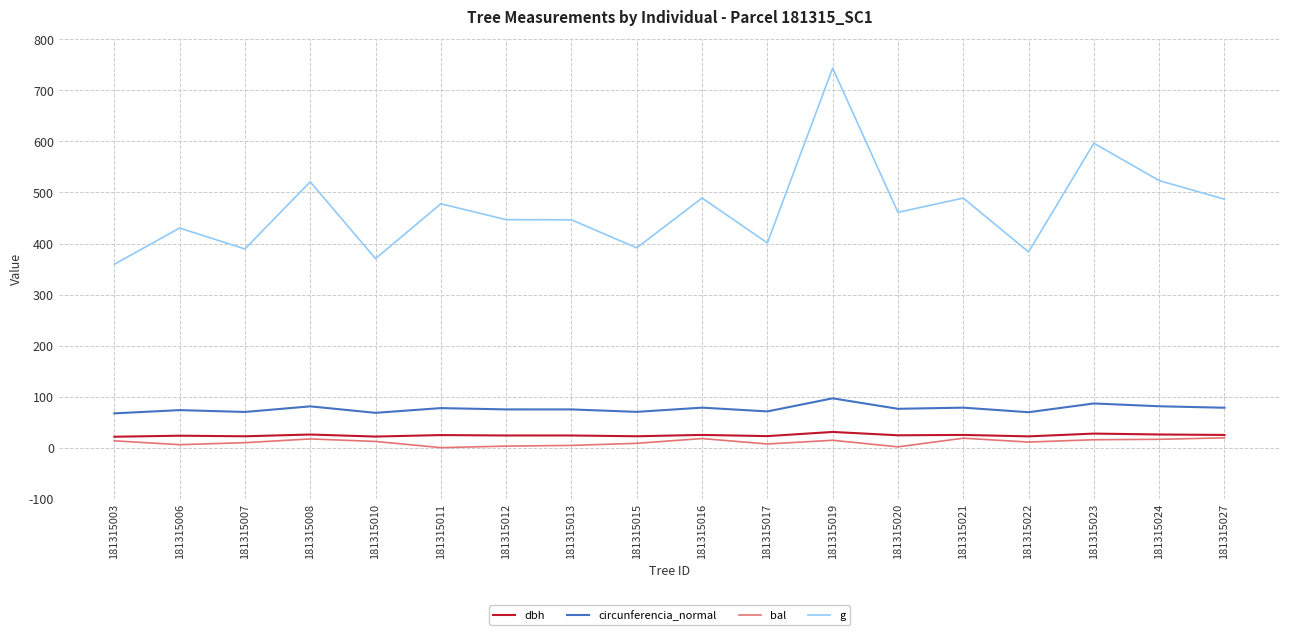

What is the sum of all dbh values?

437.1